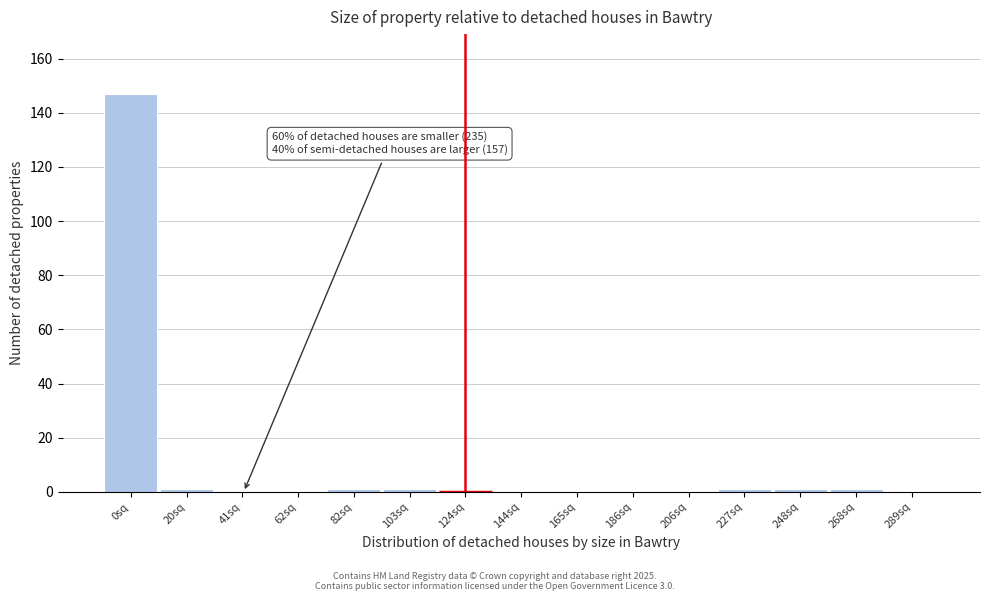

Reading left to right, extract all data points from this chart.

0sq=147	20sq=1	41sq=0	62sq=0	82sq=1	103sq=1	124sq=0	144sq=0	165sq=0	186sq=0	206sq=0	227sq=1	248sq=1	268sq=1	289sq=0